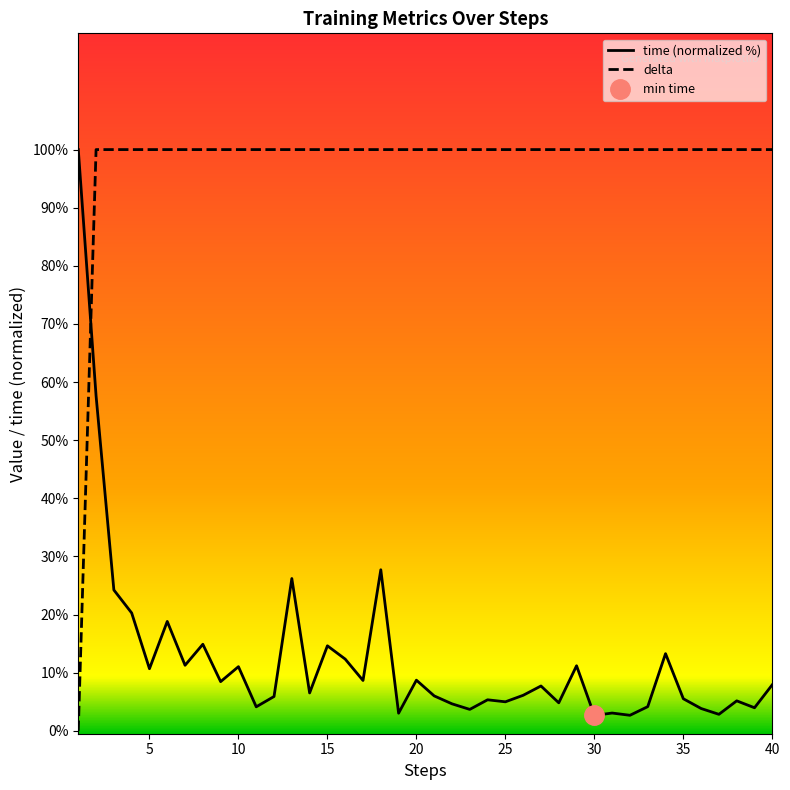

What is the value of the time point at the 6th from the left?

18.8